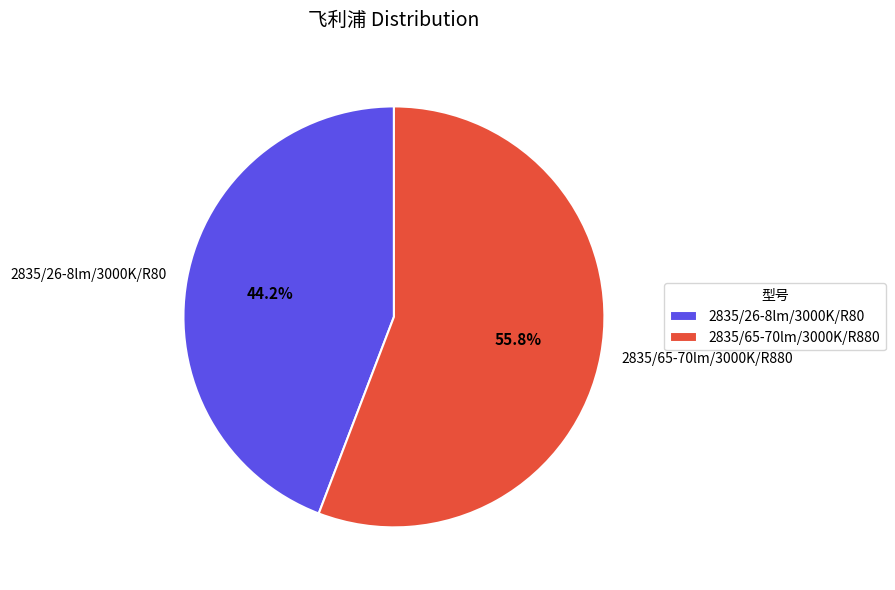

What portion of the pie excludes 2835/26-8lm/3000K/R80?

55.8%